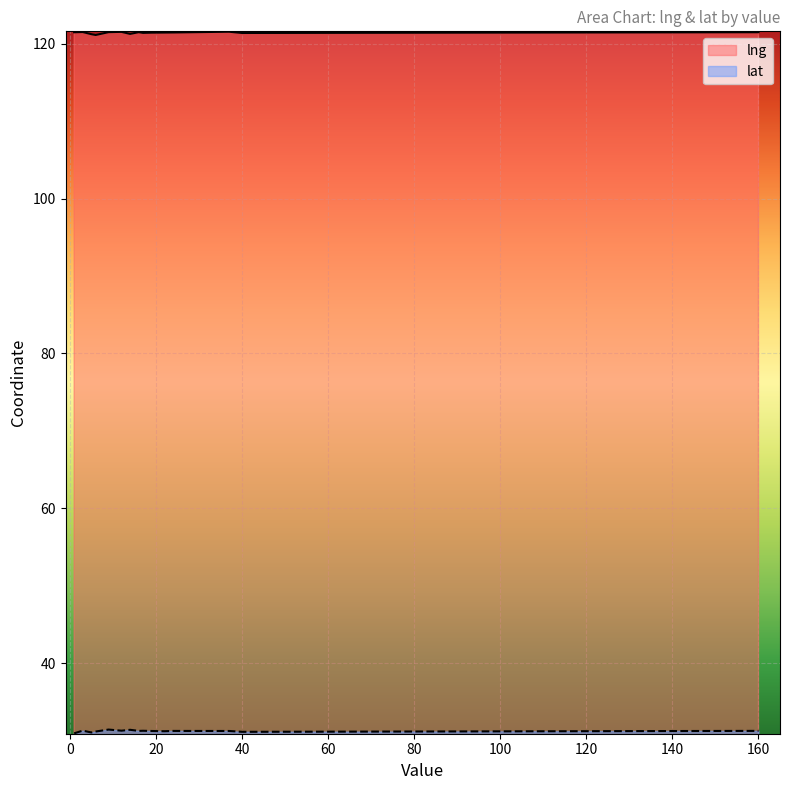

How many categories are shown in the chart?

15